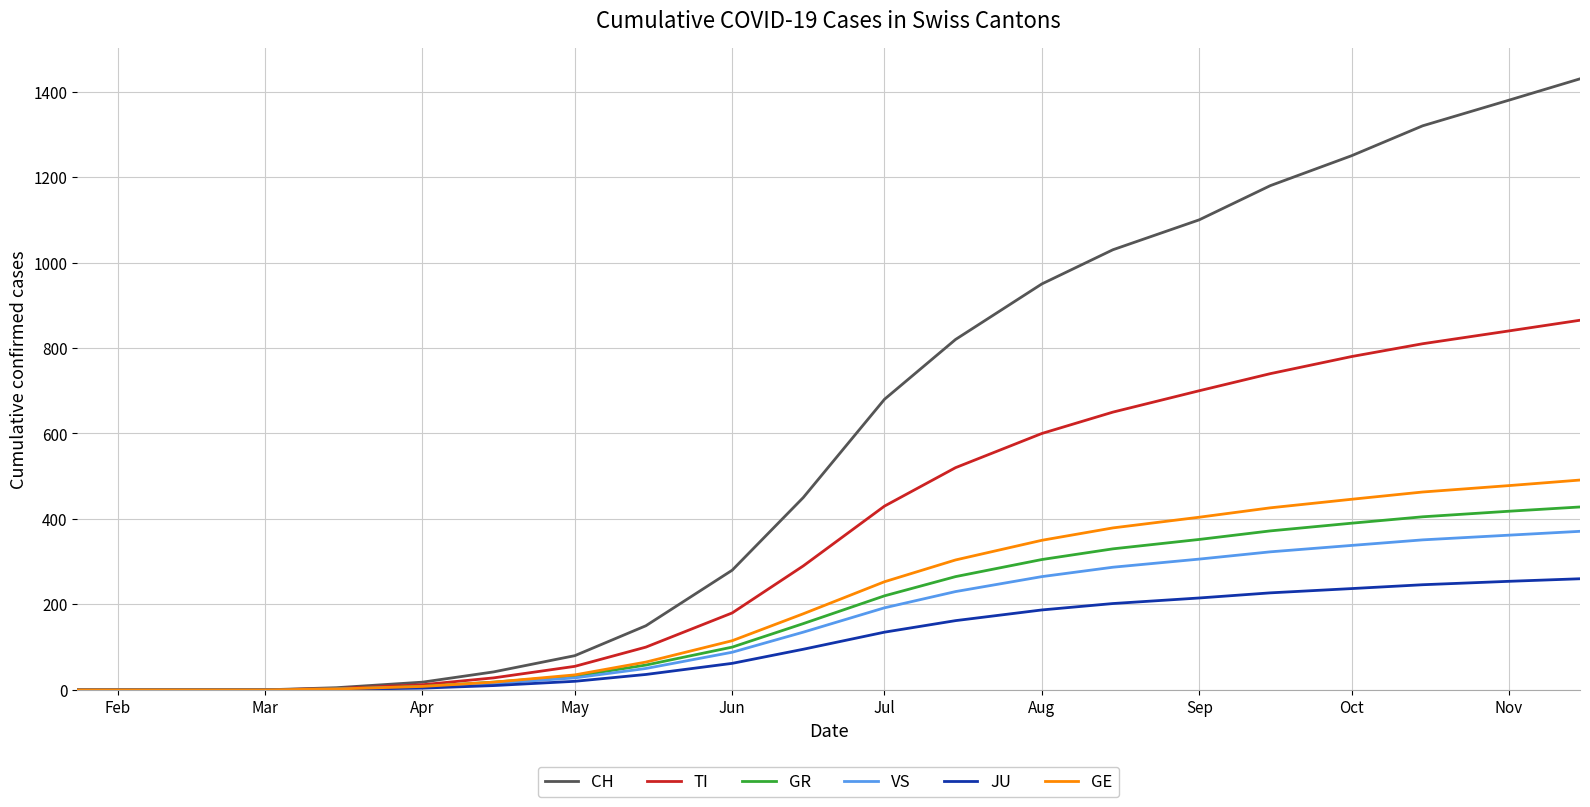

What is the maximum value shown in the chart?

1430